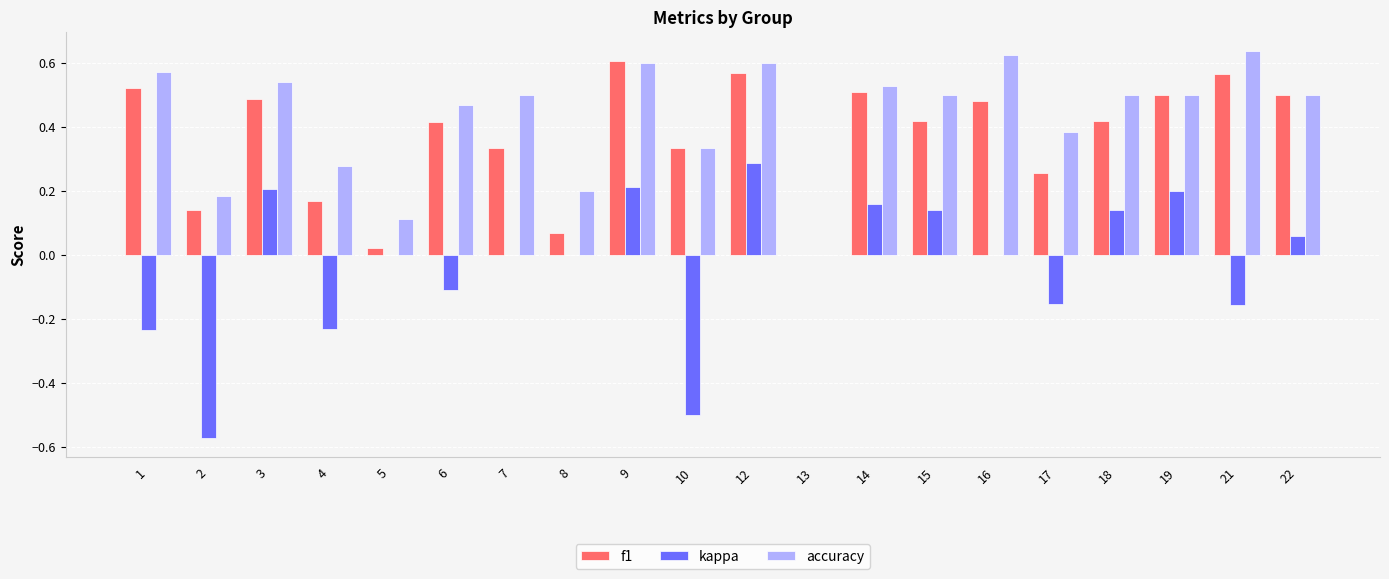

Which series changed the most between 8 and 12?

f1